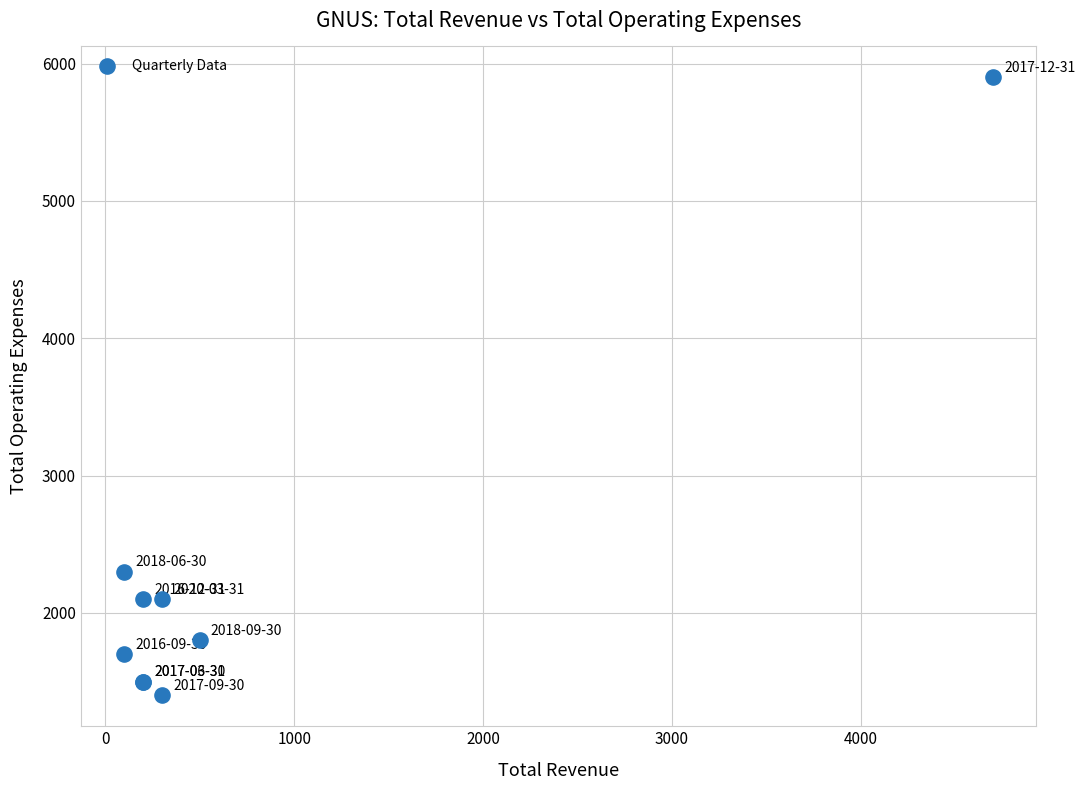

What Y value in the scatter plot is closest to 3650?

2300